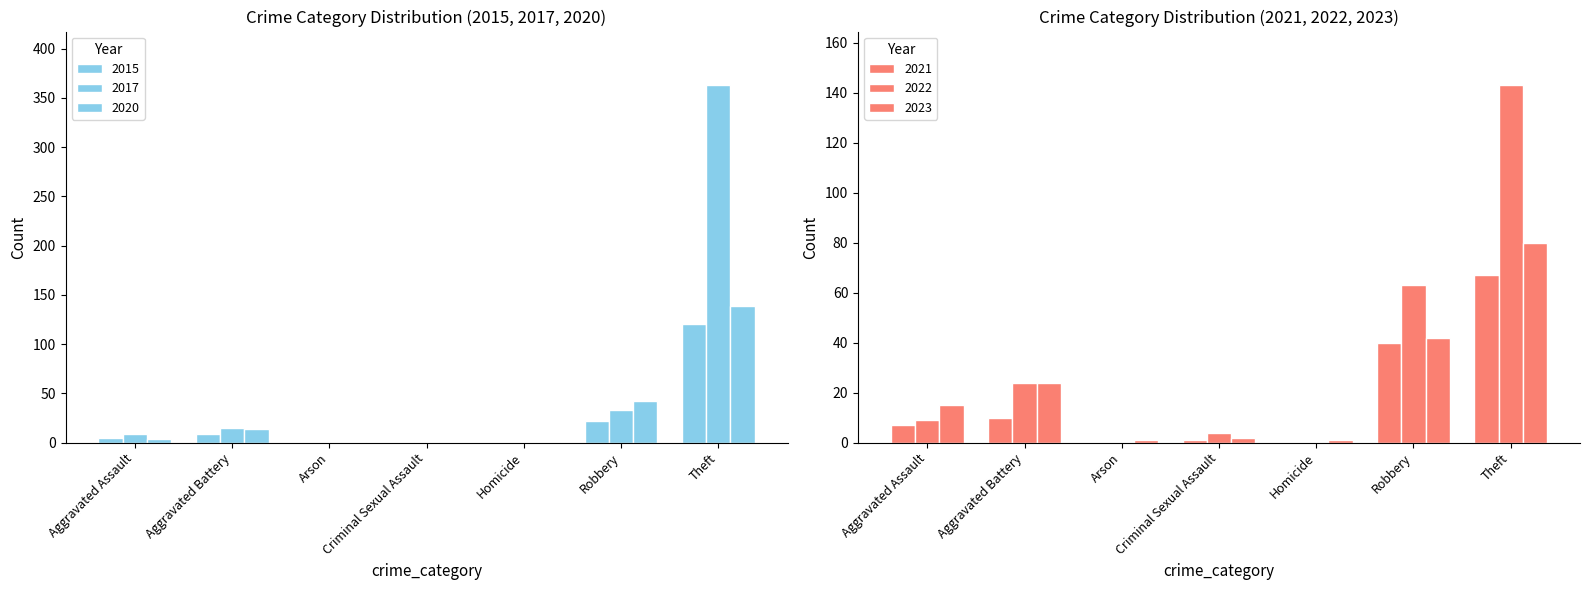

Which has a higher value, Homicide or Robbery?

Robbery